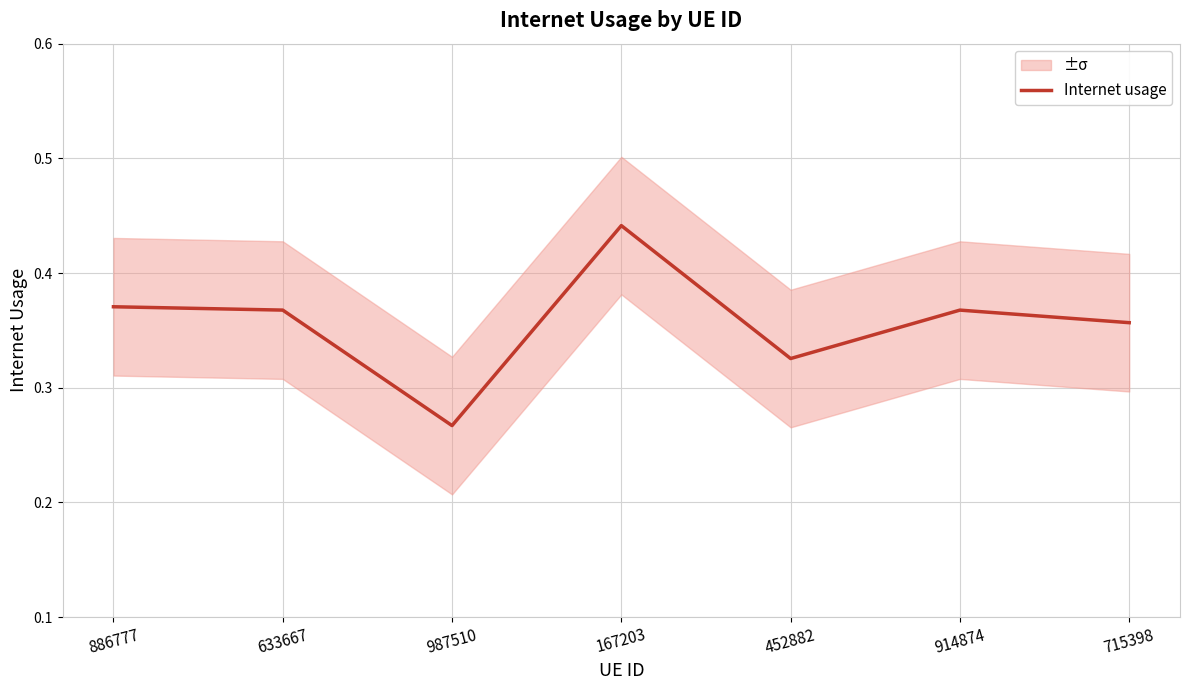

What is the change in value from 167203 to 715398?

-0.1